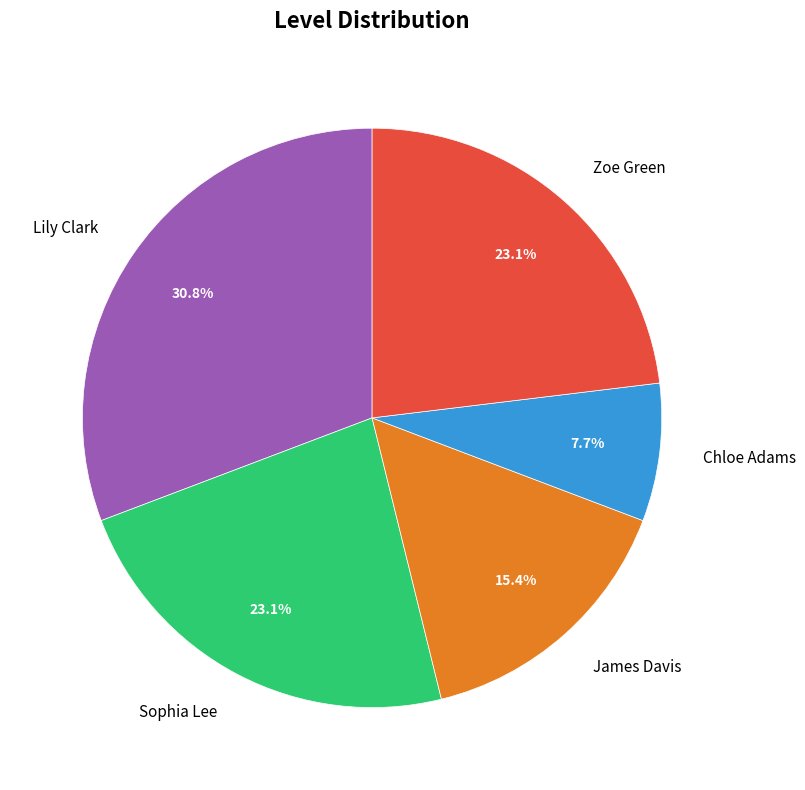

Between Zoe Green and James Davis, which is larger?

Zoe Green